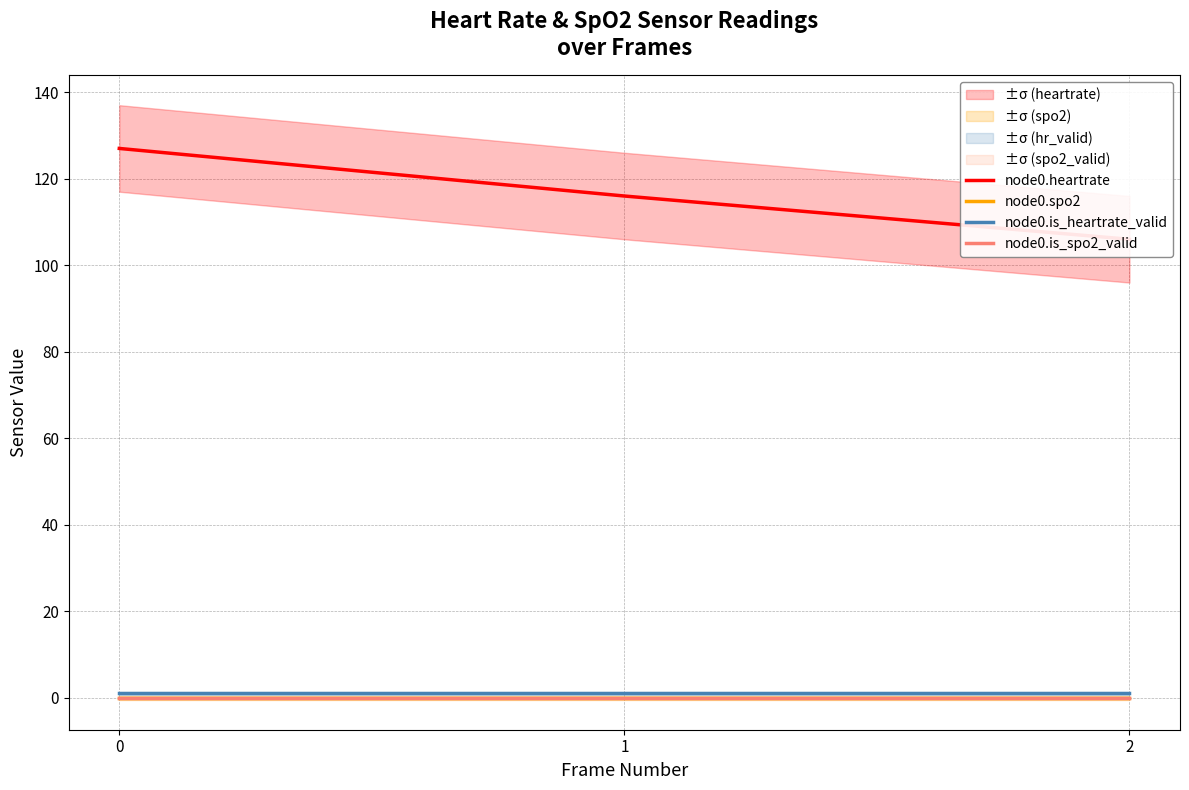

What are all the series names shown in the legend?

node0.heartrate, node0.spo2, node0.is_heartrate_valid, node0.is_spo2_valid